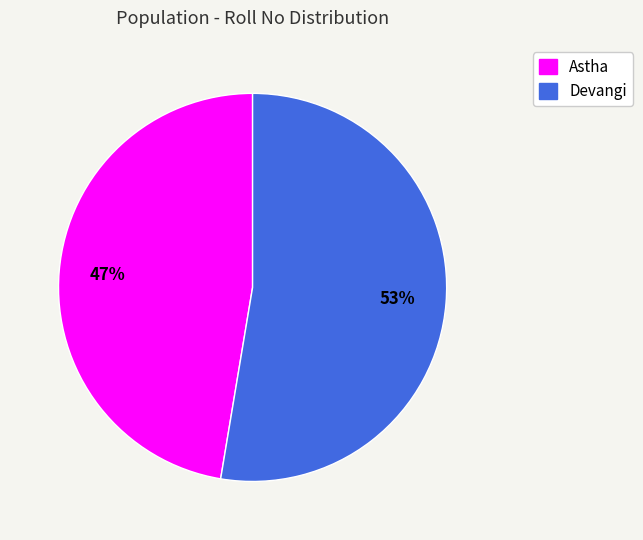

What is the ratio of the value at Devangi to the value at Astha?

1.1